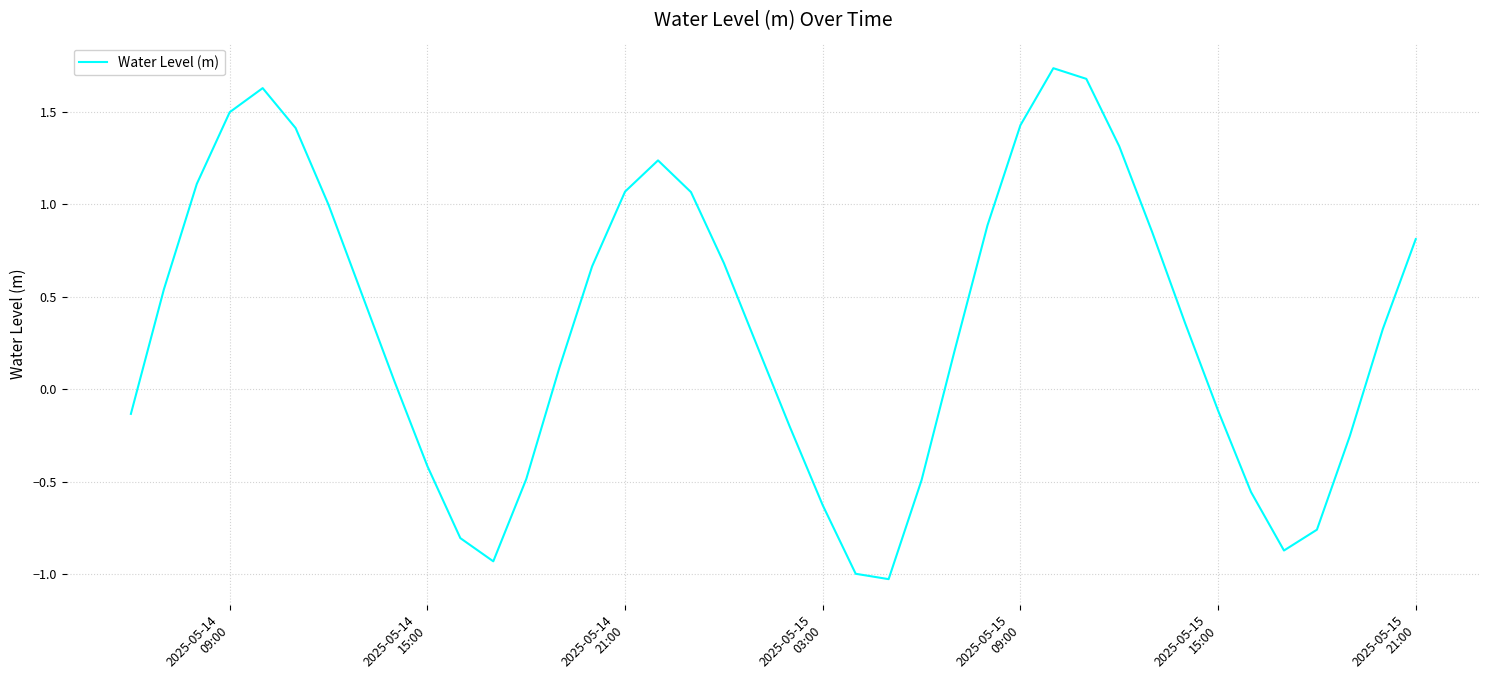

What is the difference between the maximum and minimum values?

2.8